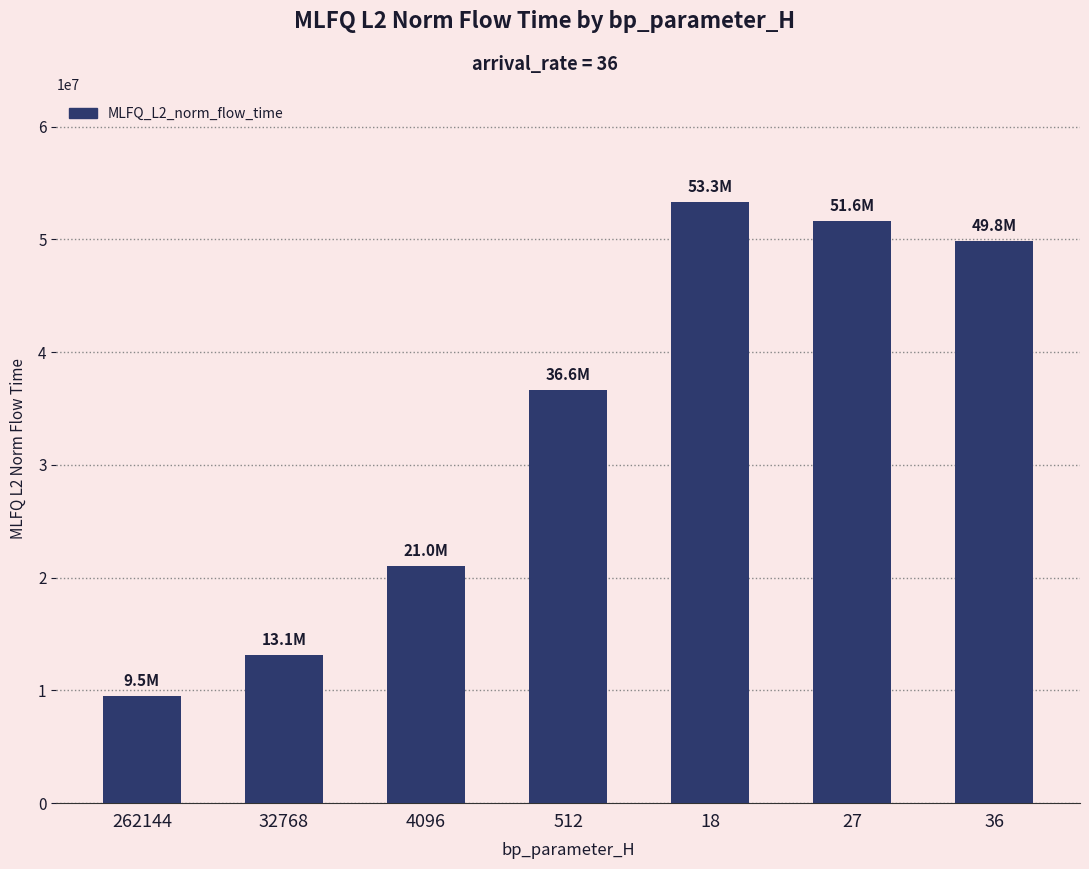

Which has a higher value, 4096 or 27?

27